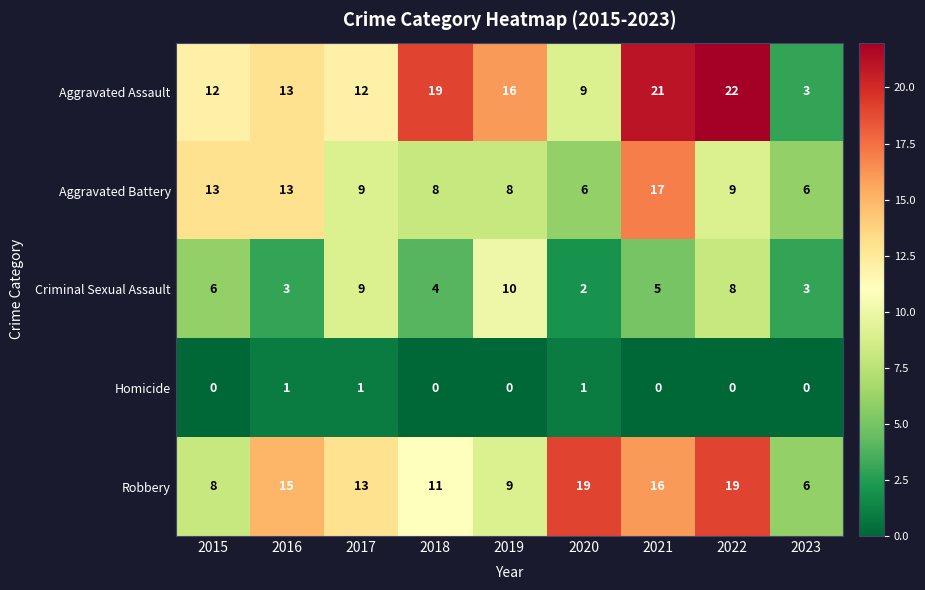

Count the number of data series in this chart.

5